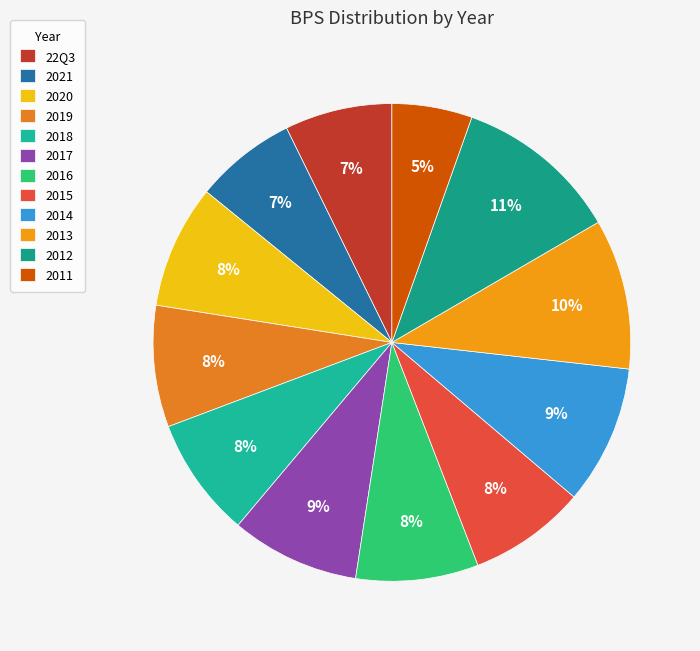

Combined, what portion of the pie is 2015 and 2016?

15.4%